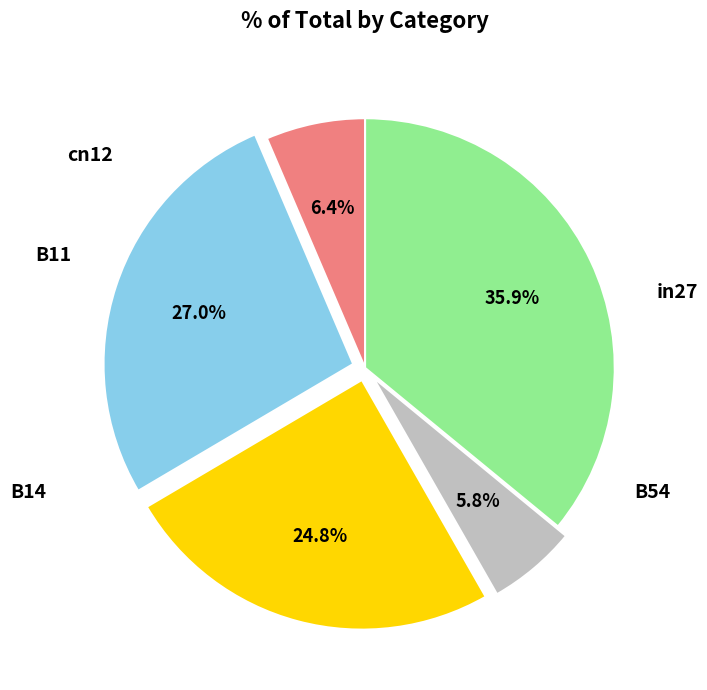

Is there a majority slice in this chart?

No